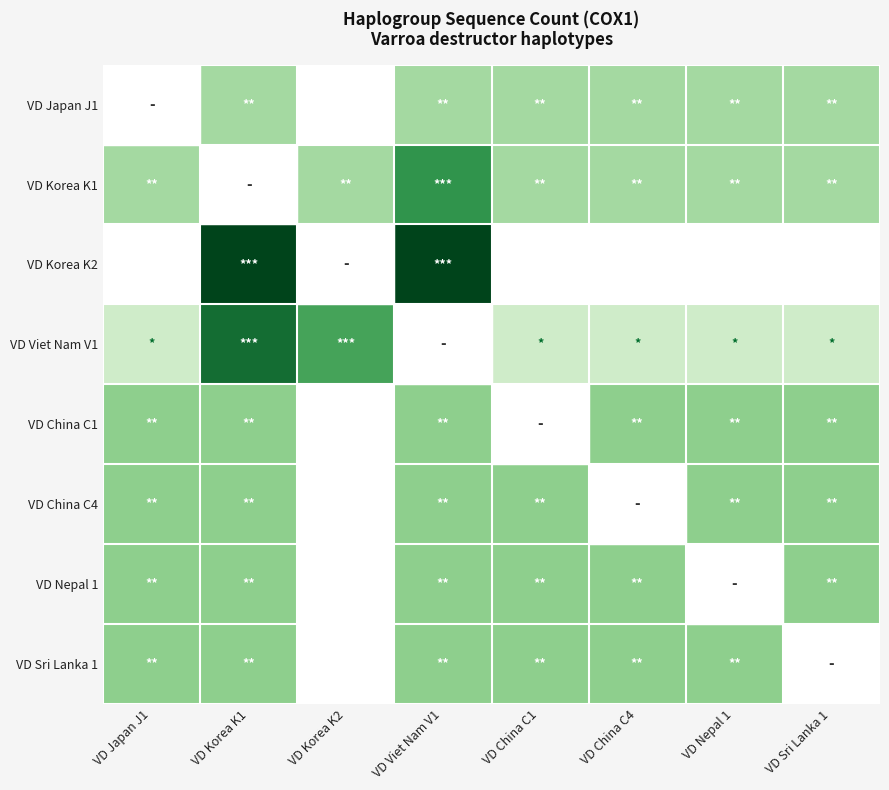

What is the total value across all series at VD Sri Lanka 1?

2837.8